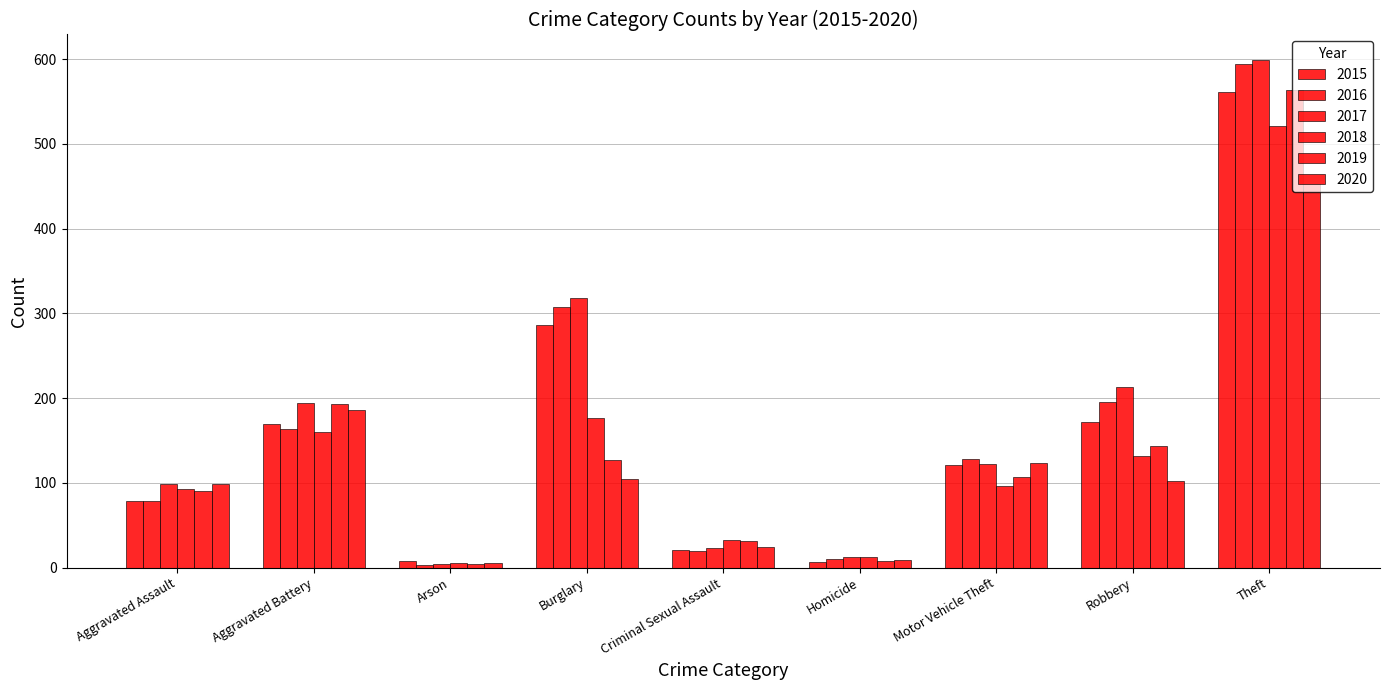

What is the label of the 2nd bar from the left?

Aggravated Battery